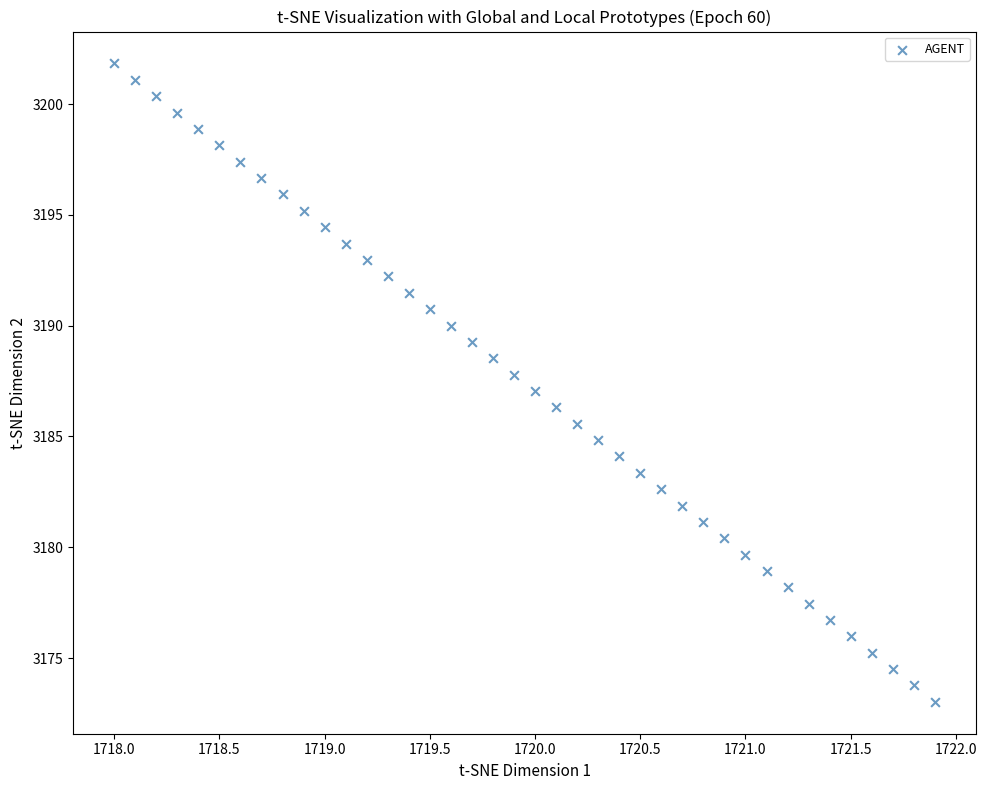

What is the range of X values (max minus min)?

3.9